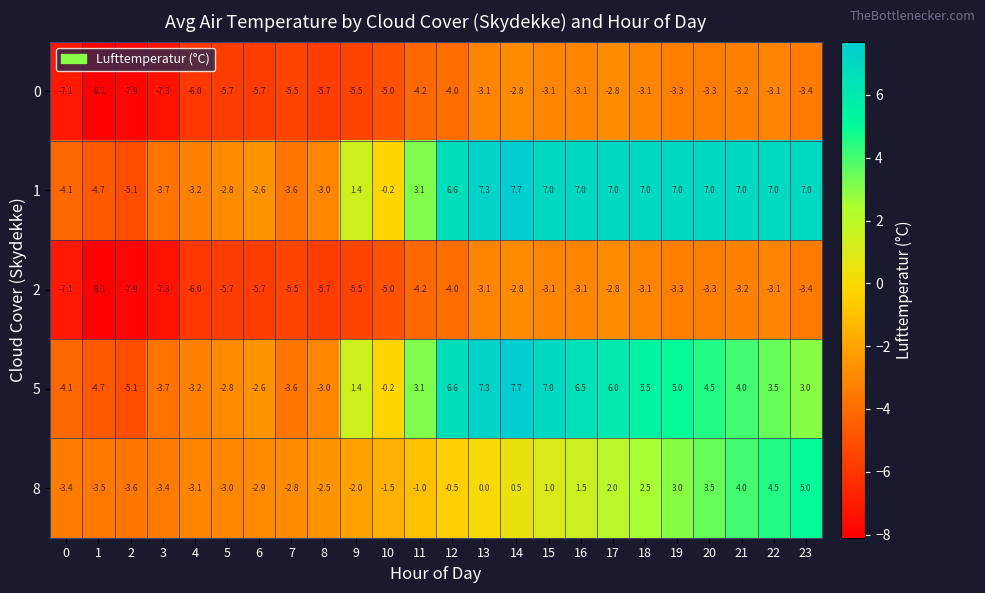

Which label corresponds to the smallest value in the chart?

1